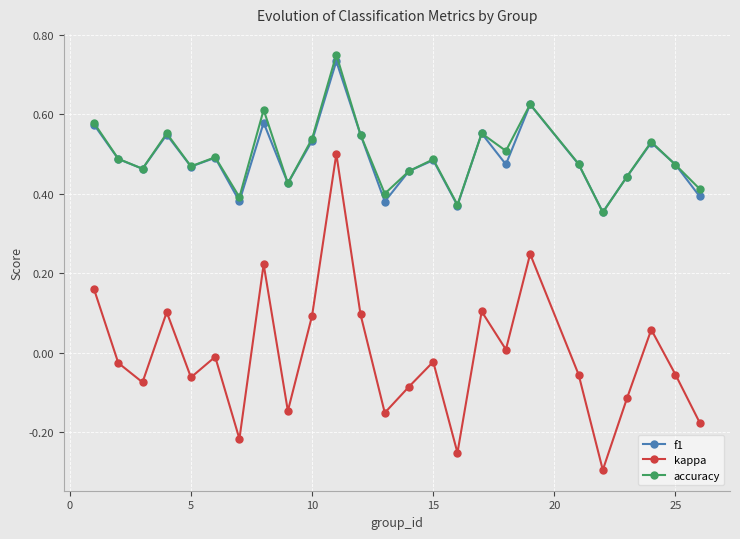

Does the chart have visible grid lines?

Yes